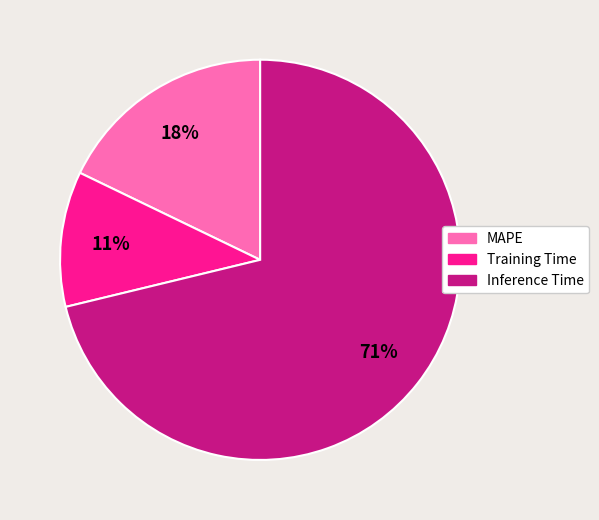

Is it true that Inference Time is 83% of the pie?

False